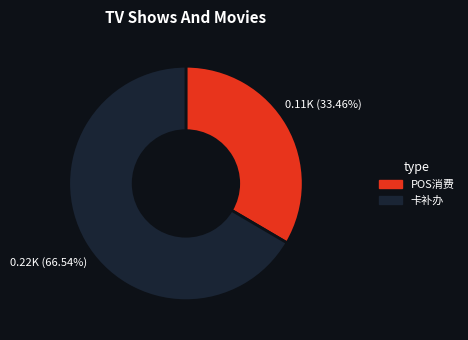

Is there any slice that represents more than half of the pie?

Yes